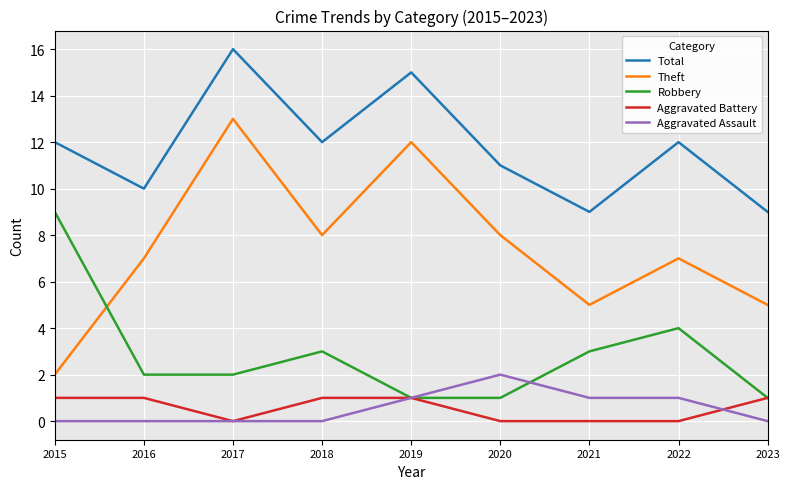

At which category is the sum across all series the highest?

2017